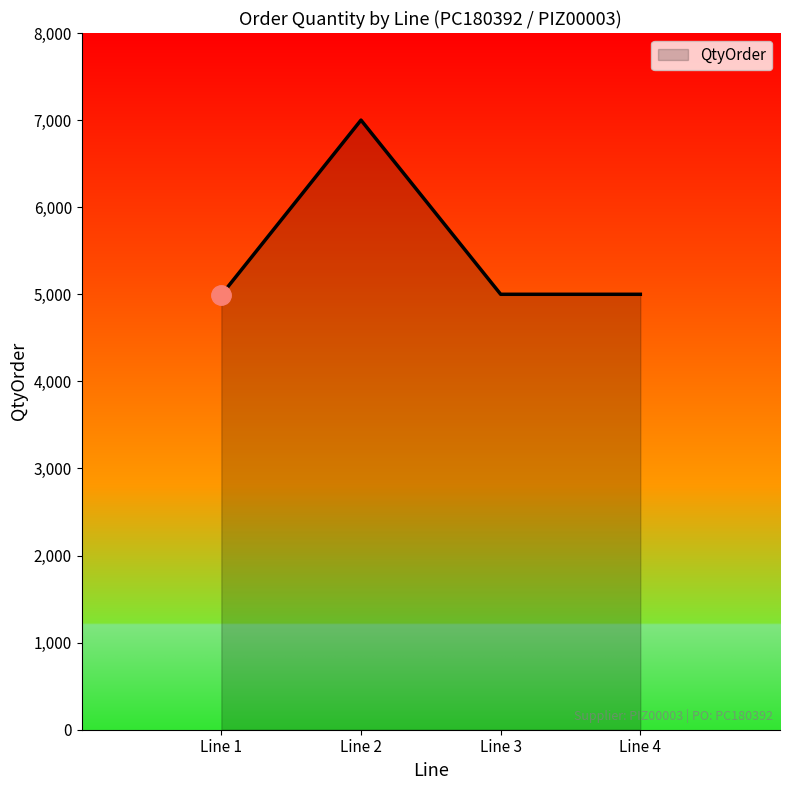

Does the chart have visible grid lines?

No